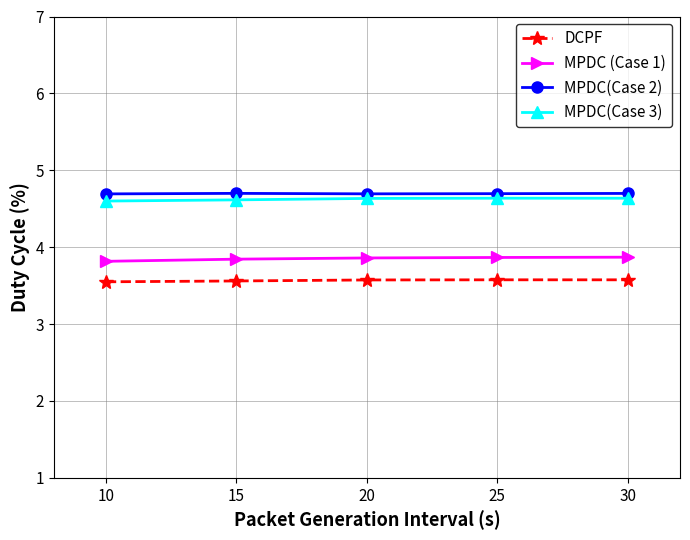

True or false: MPDC (Case 1) and MPDC(Case 2) intersect in this chart.

False